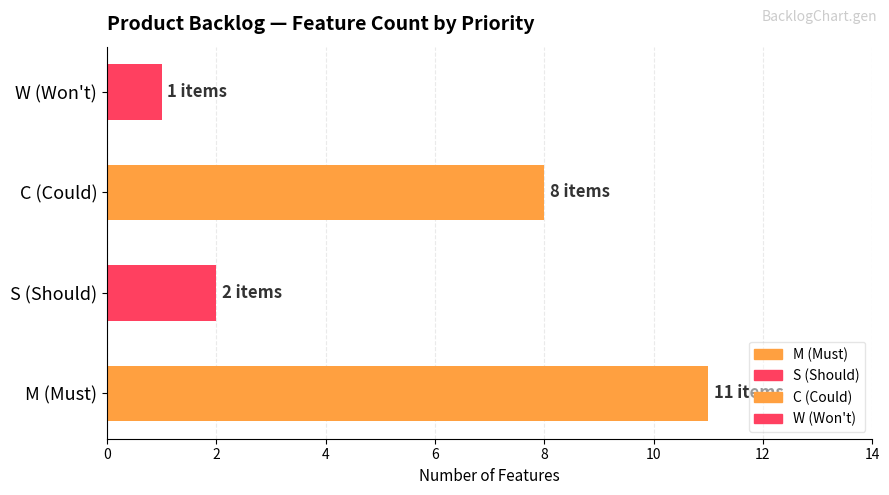

How many categories are shown in the chart?

4